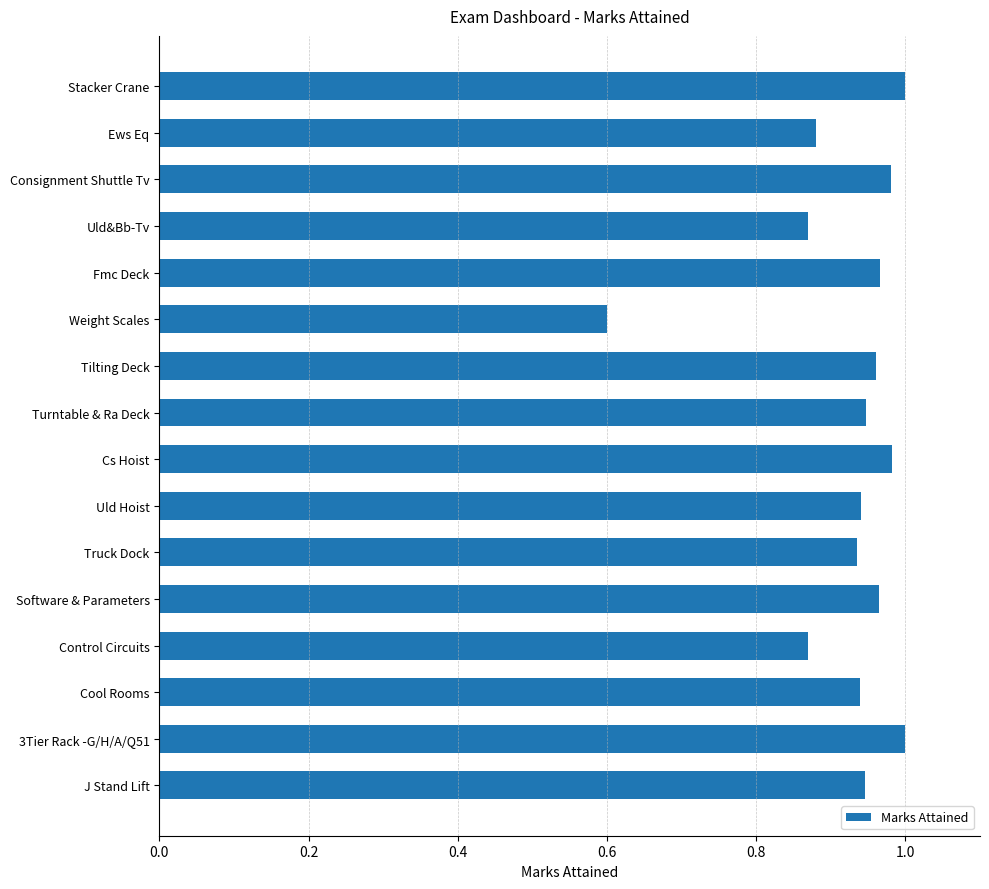

The chart shows a value of 0.5 at Cs Hoist. True or false?

False